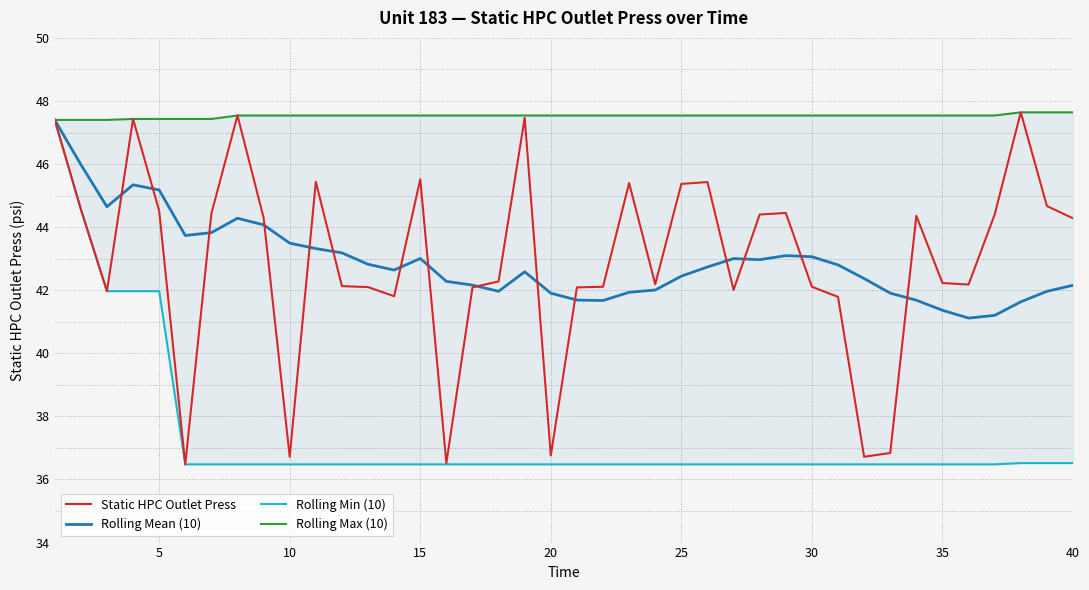

What is the highest value of the Static HPC Outlet Press series?

47.6